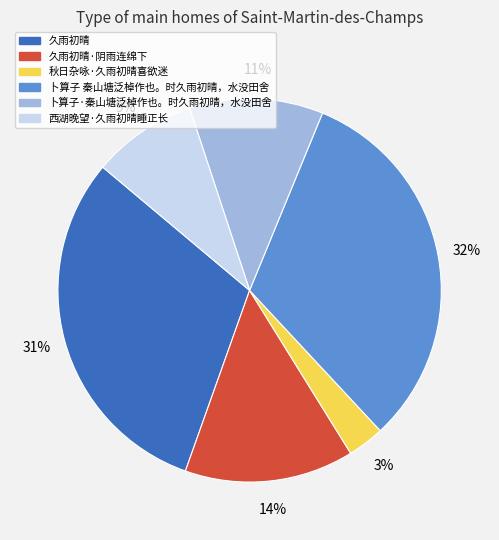

To the nearest percent, what is the difference between the largest and smallest slice percentages?

29%